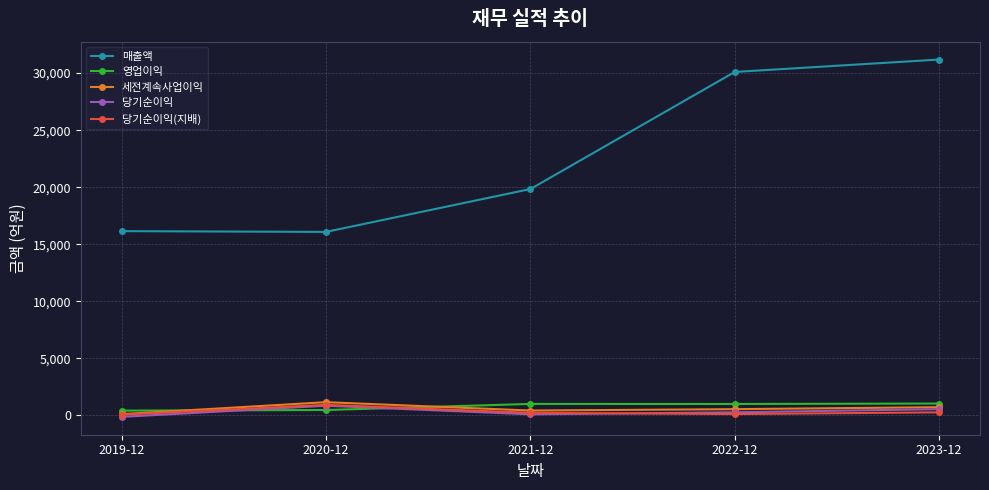

What is the label of the 2nd point from the right?

2022-12